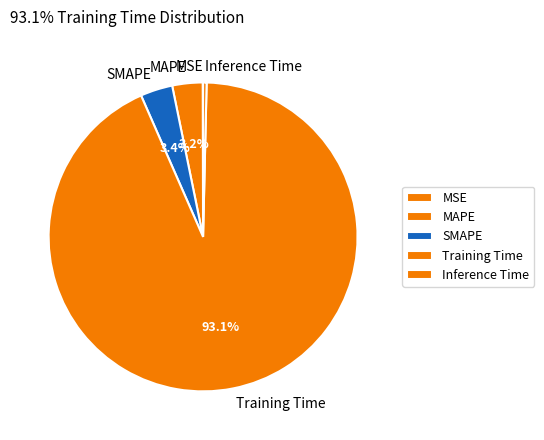

What is the total percentage of Training Time and SMAPE?

96.4%